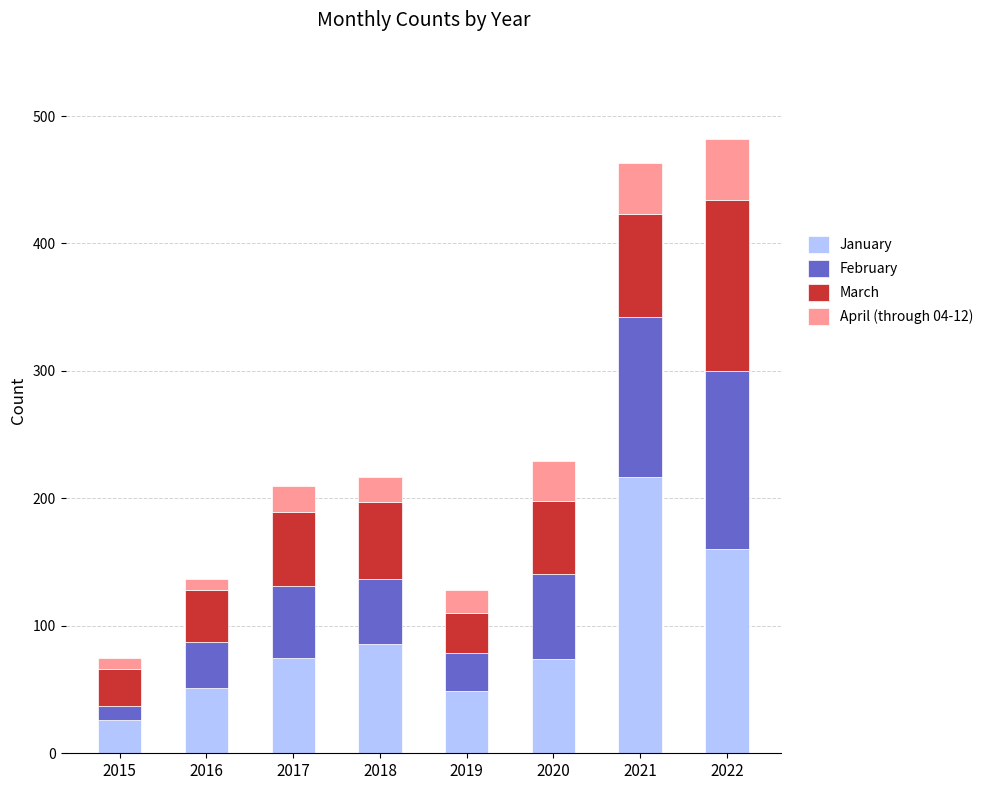

What is the minimum value for January?

26